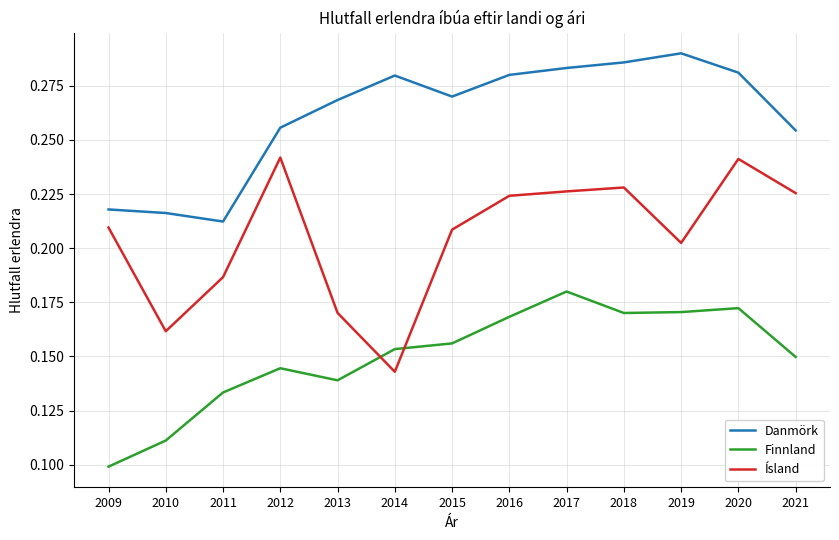

Count the Finnland values in the range 0 to 1.

13